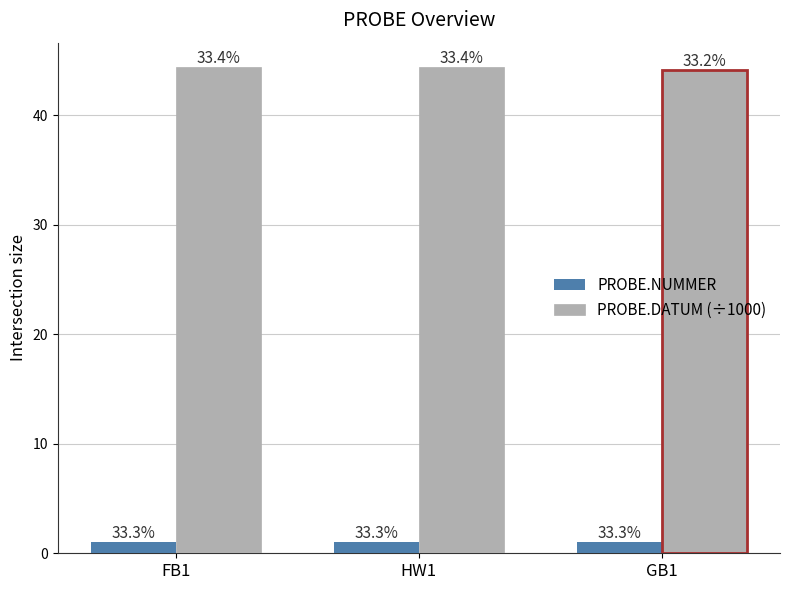

Reading right to left, extract all data points from this chart.

PROBE.NUMMER: 1.0	1.0	1.0
PROBE.DATUM (÷1000): 44.2	44.4	44.4